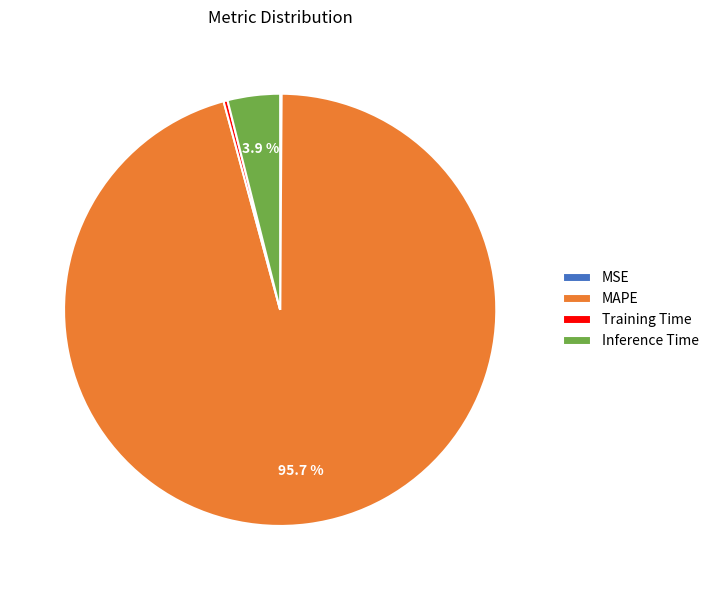

To the nearest percent, what is the average slice percentage?

25%